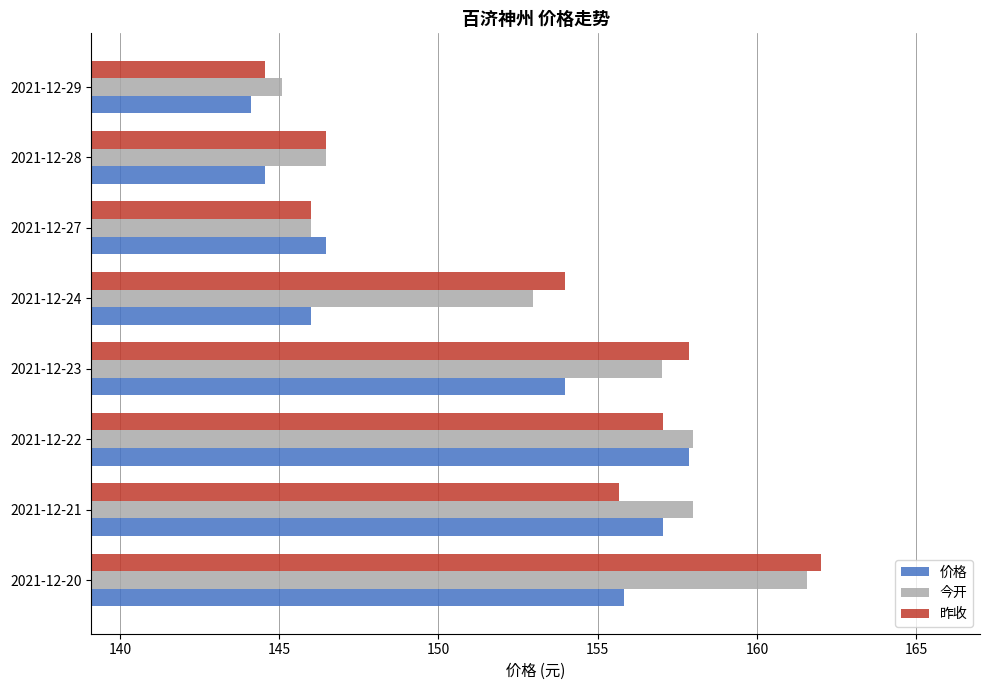

At which label does 今开 reach its minimum?

2021-12-29